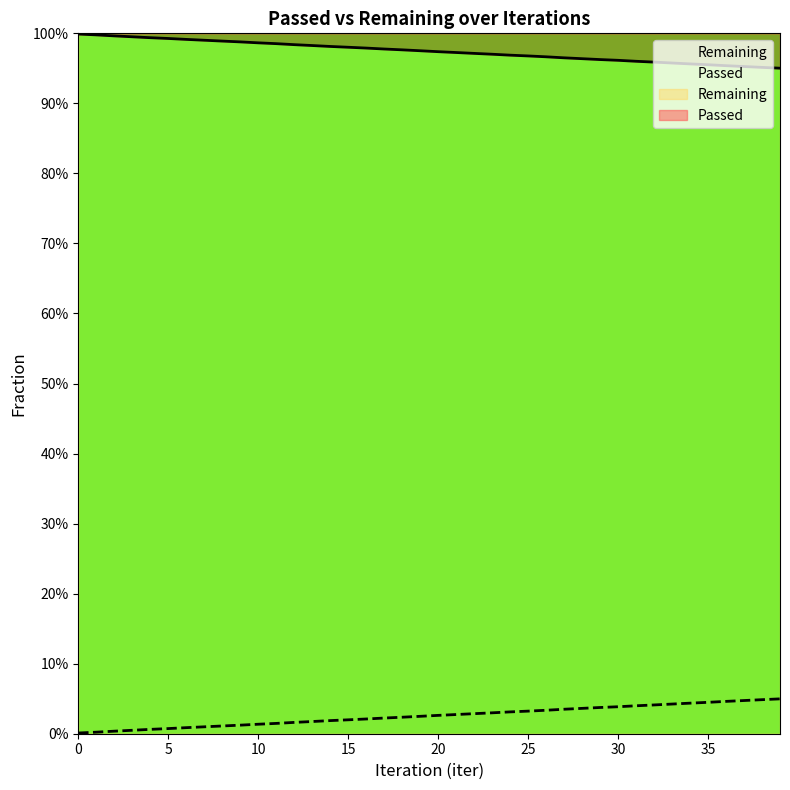

Which has a higher value, 9 or 4?

9